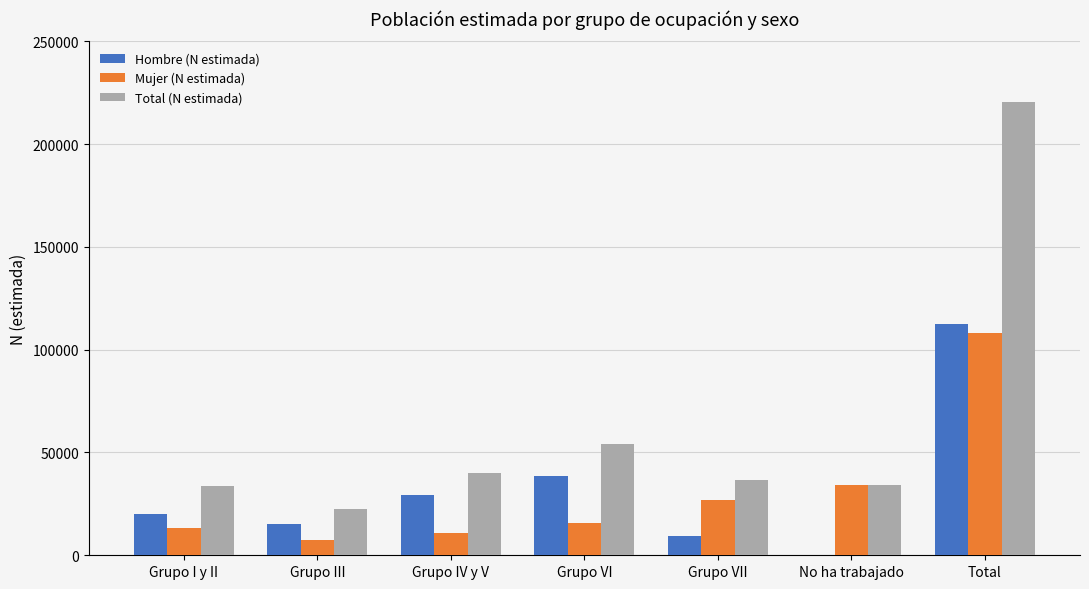

At which label is Total (N estimada) closest to 121582?

Grupo VI